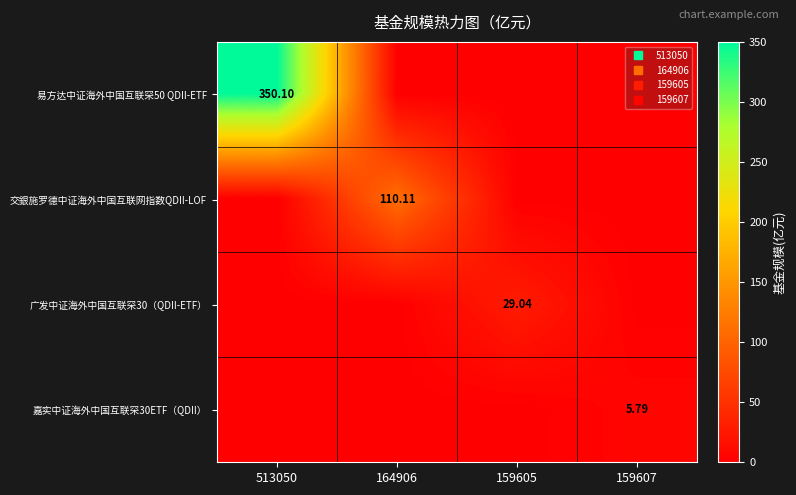

The value of 易方达中证海外中国互联罙50 QDII-ETF at 513050 is 225.7. True or false?

False